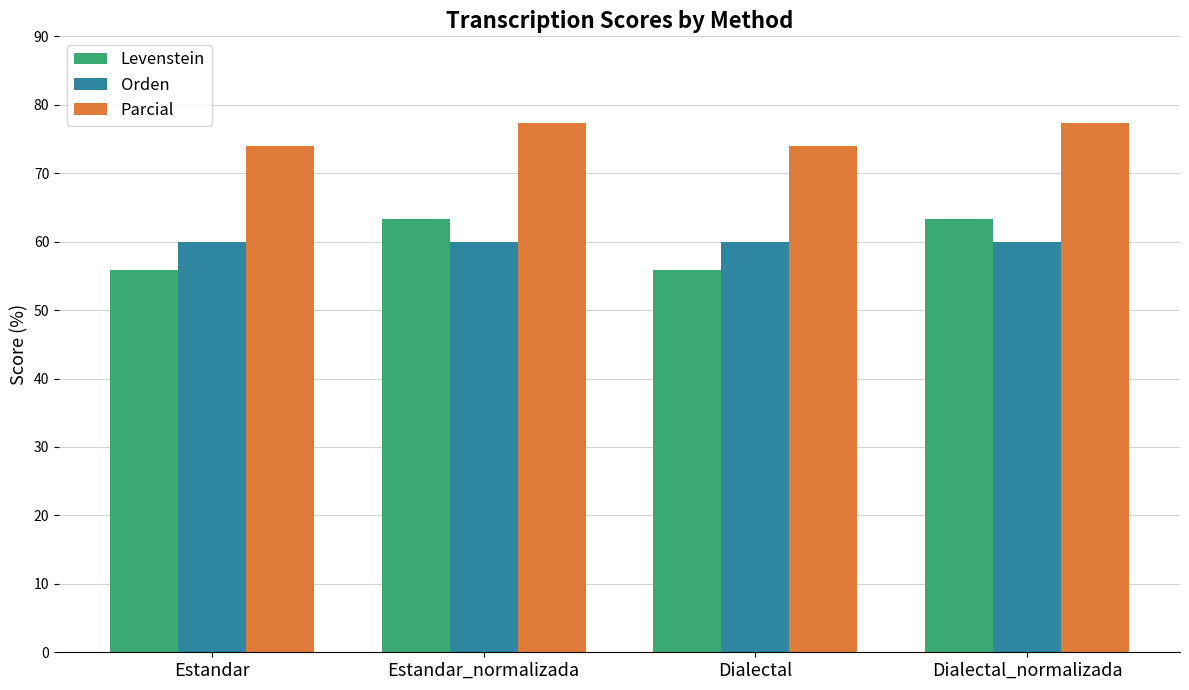

At which label does Levenstein first exceed 63?

Estandar_normalizada